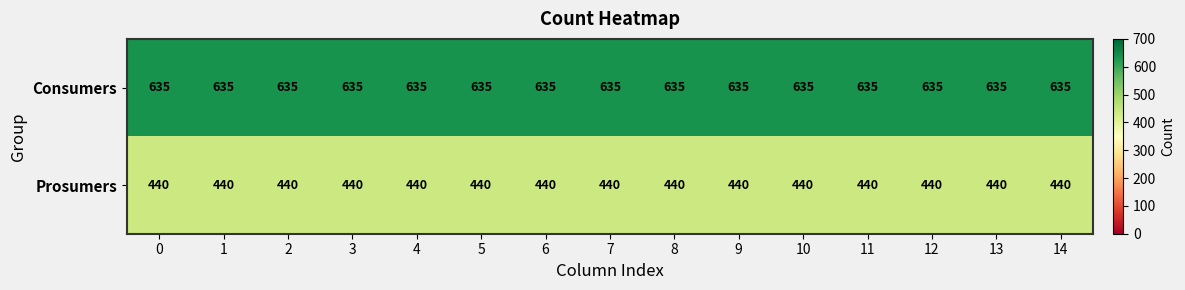

What is the difference between the highest and lowest values at 3?

195